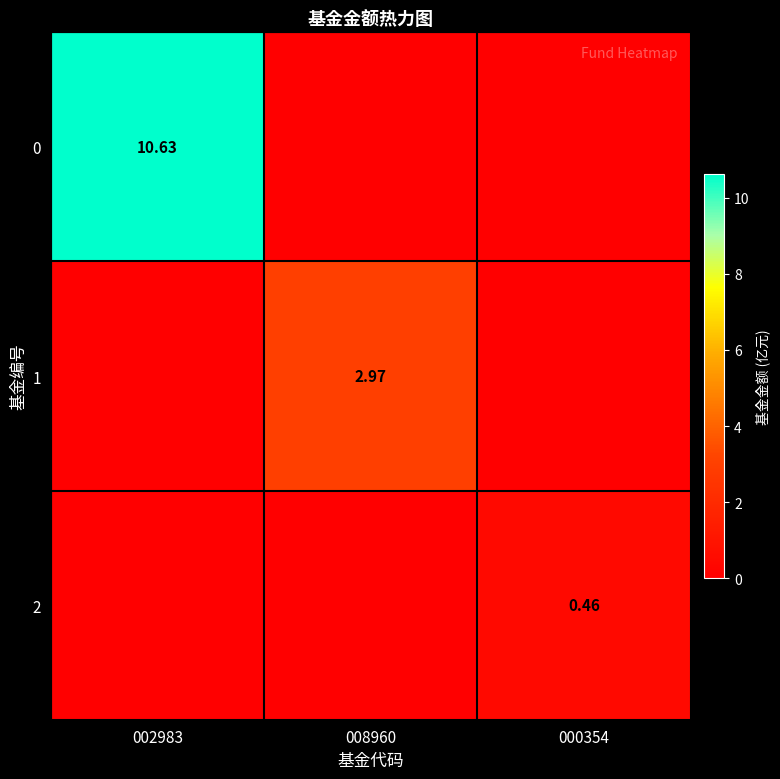

What is the sum of all 2 values?

0.5